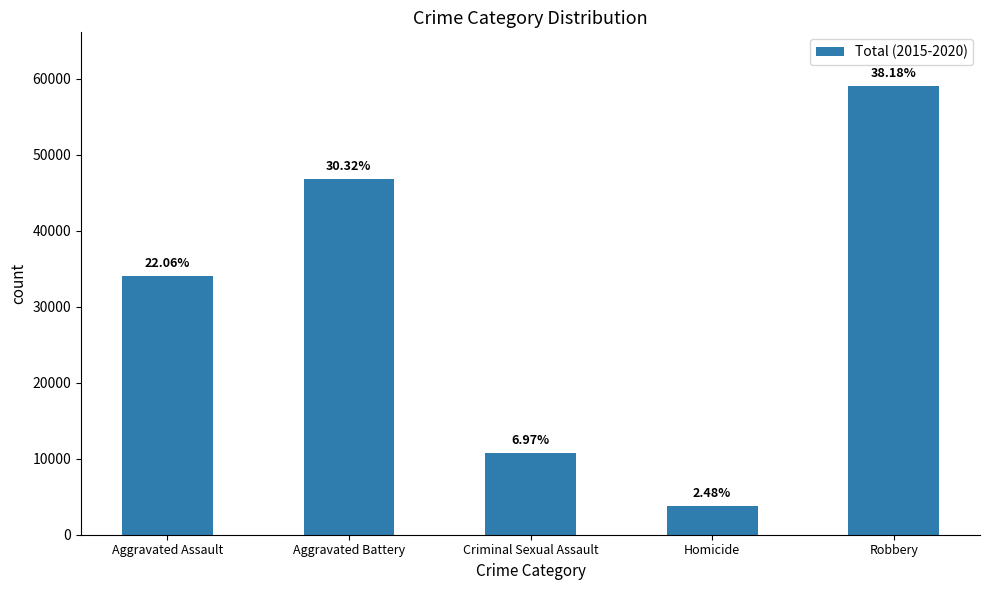

Read the value at Homicide, to the nearest 100.

3800